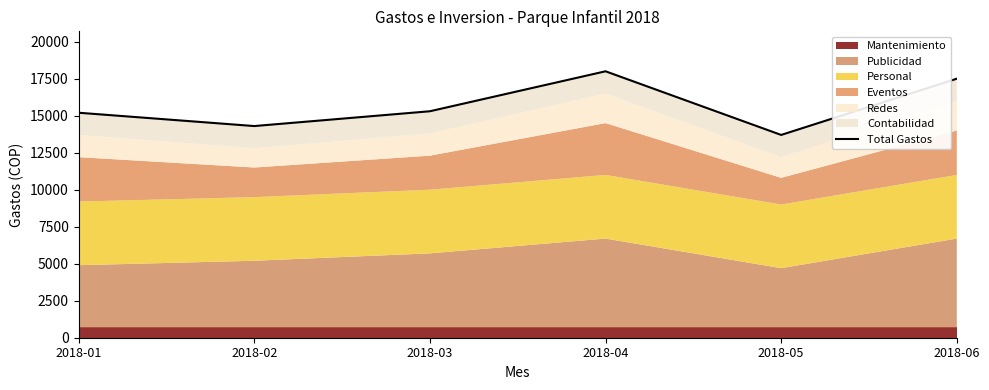

What is the smallest value displayed?

13700